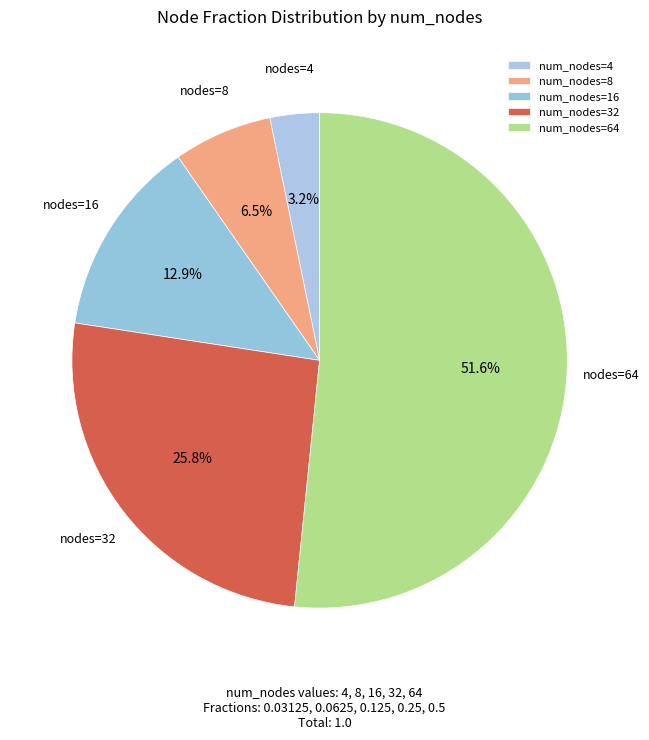

What is the smallest slice in the pie chart?

num_nodes=4